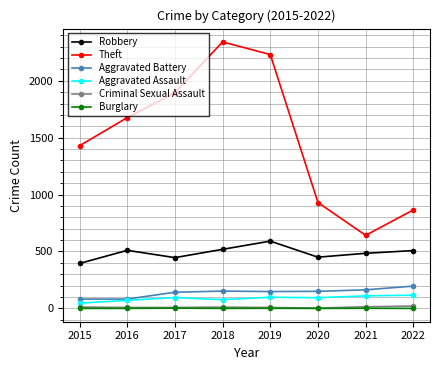

What is the minimum value for Aggravated Assault?

46